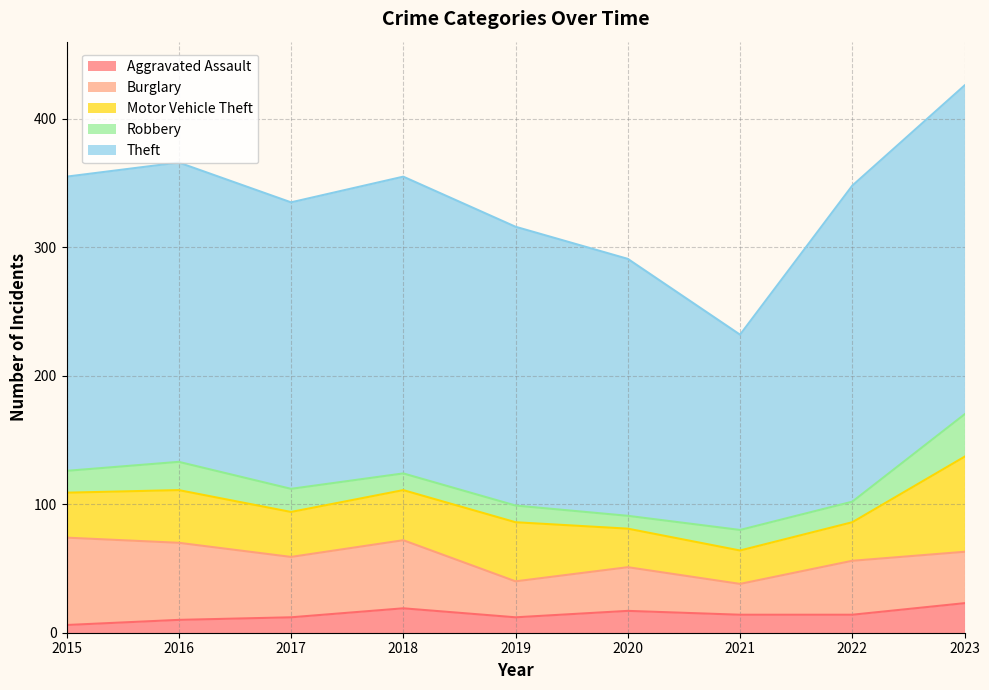

True or false: Burglary has more than 0 interior local peaks.

True